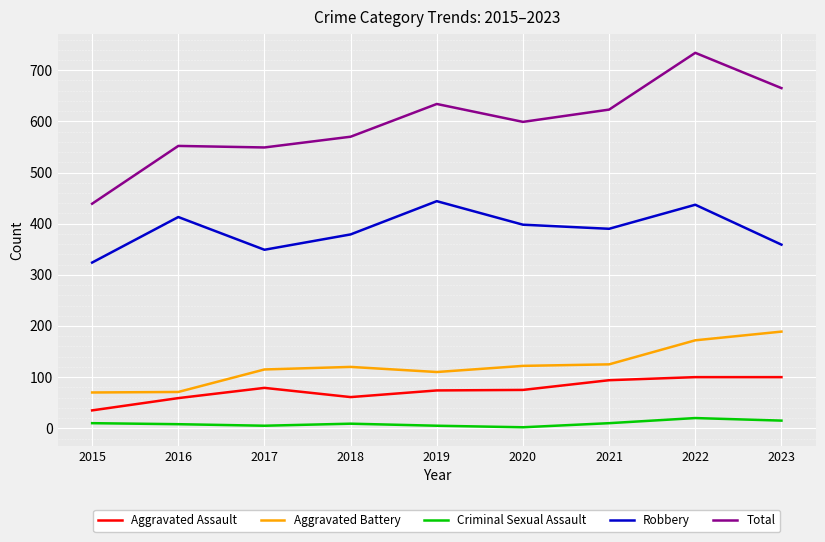

At 2023, list the series in order from largest to smallest.

Total, Robbery, Aggravated Battery, Aggravated Assault, Criminal Sexual Assault